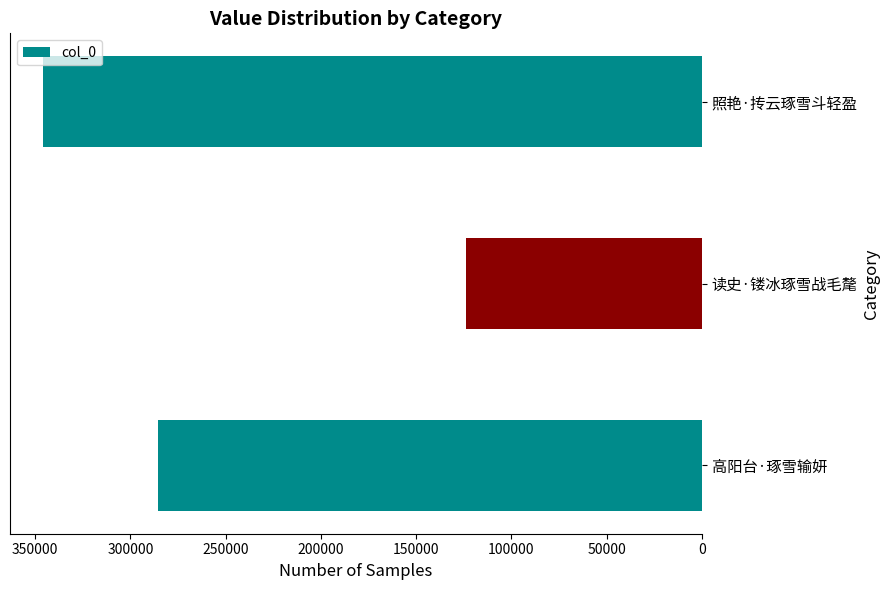

The value at 照艳·抟云琢雪斗轻盈 is 345891. True or false?

True